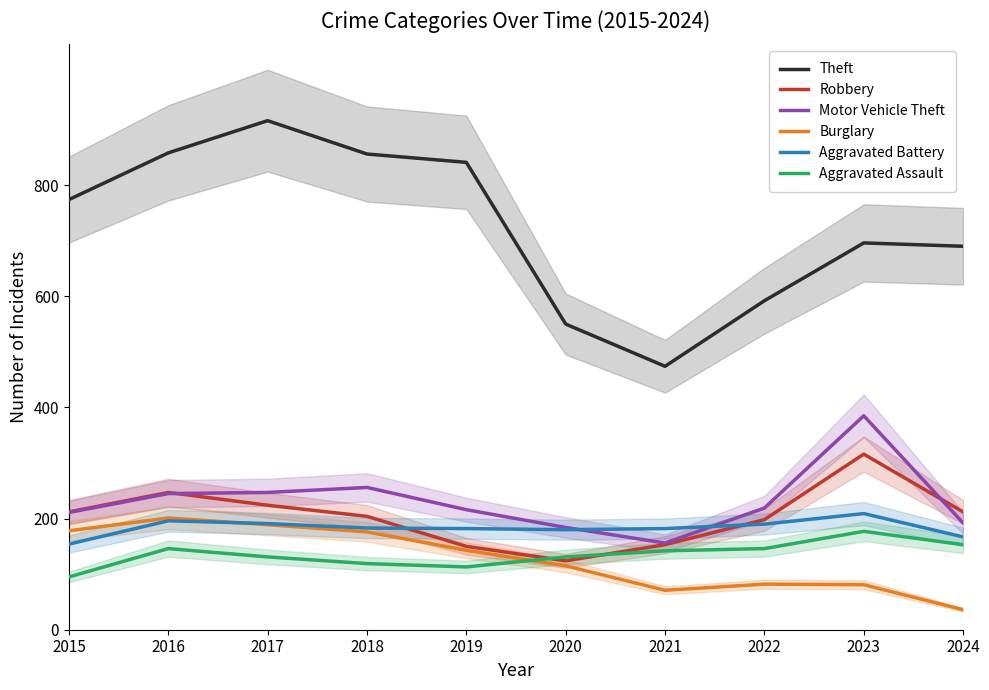

What is the minimum value shown in the chart?

36